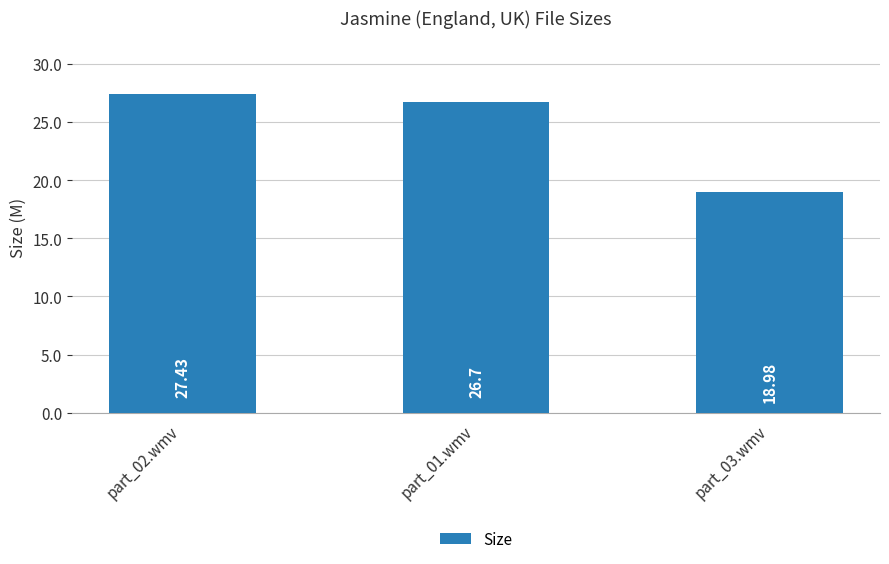

Approximately how many times larger is the value at part_03.wmv compared to part_02.wmv?

0.7